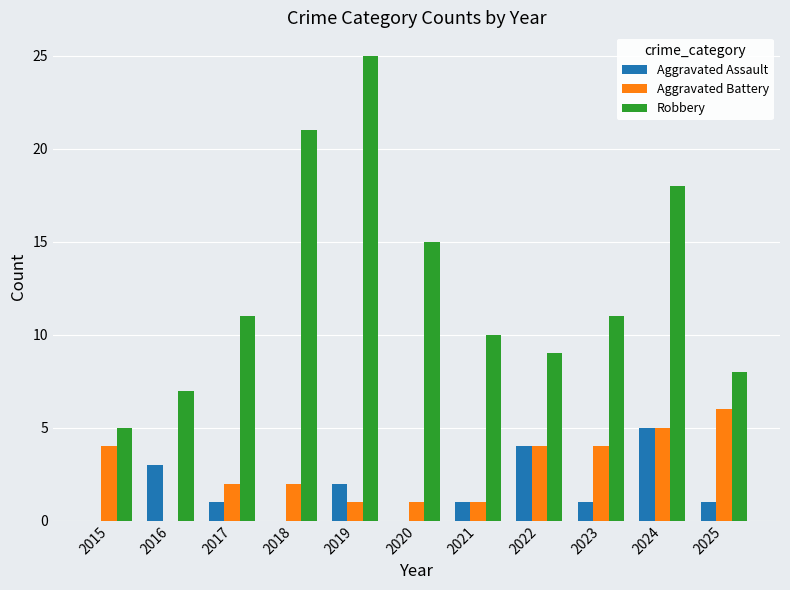

What is the spread (max minus min) of values at 2018?

21